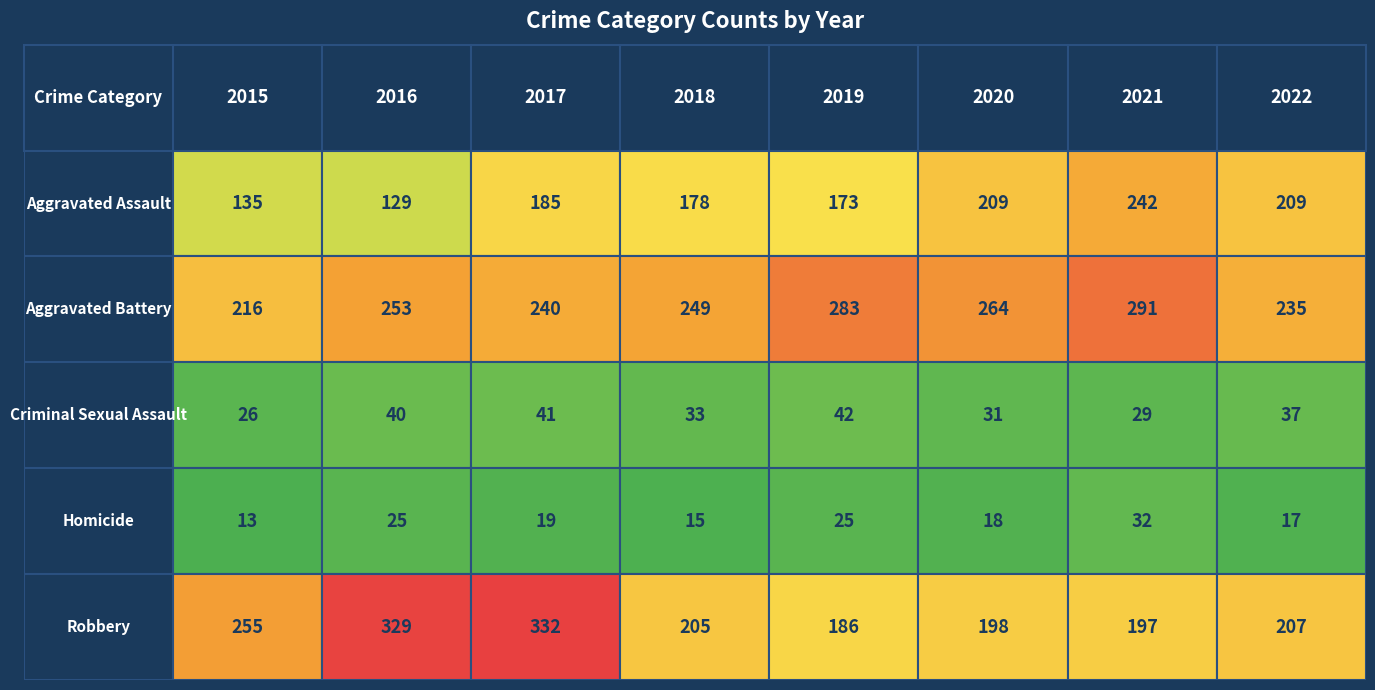

What is the difference between the highest and lowest values at 2016?

304